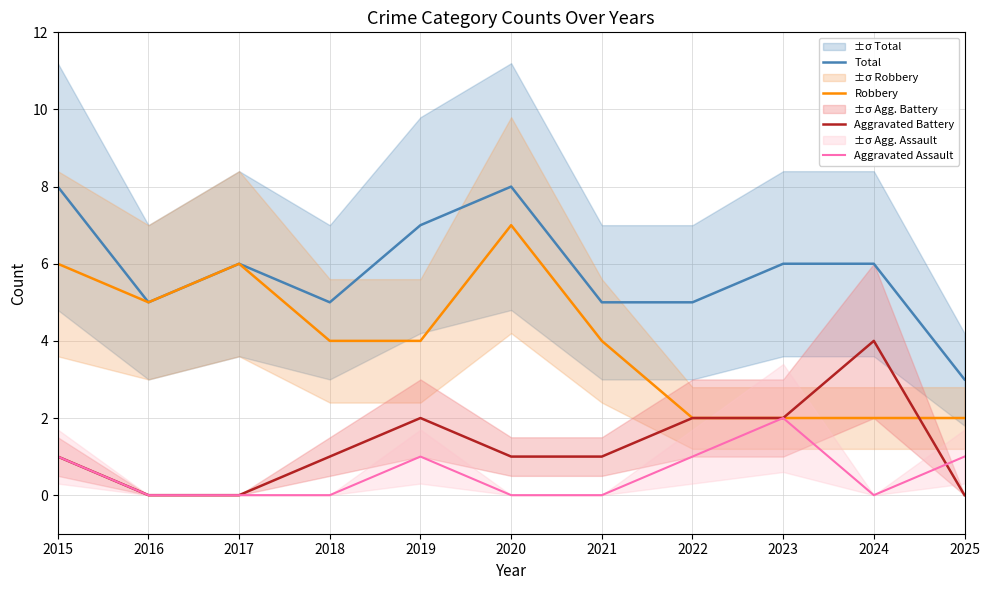

Rank the categories by Aggravated Battery value from lowest to highest.

2016, 2017, 2025, 2015, 2018, 2020, 2021, 2019, 2022, 2023, 2024